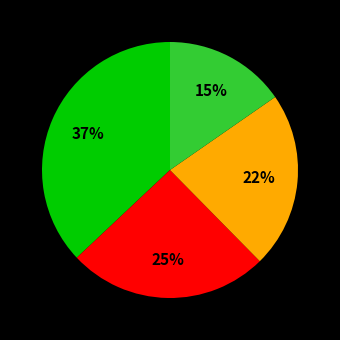

To the nearest percent, what is the difference between the largest and smallest slice percentages?

22%